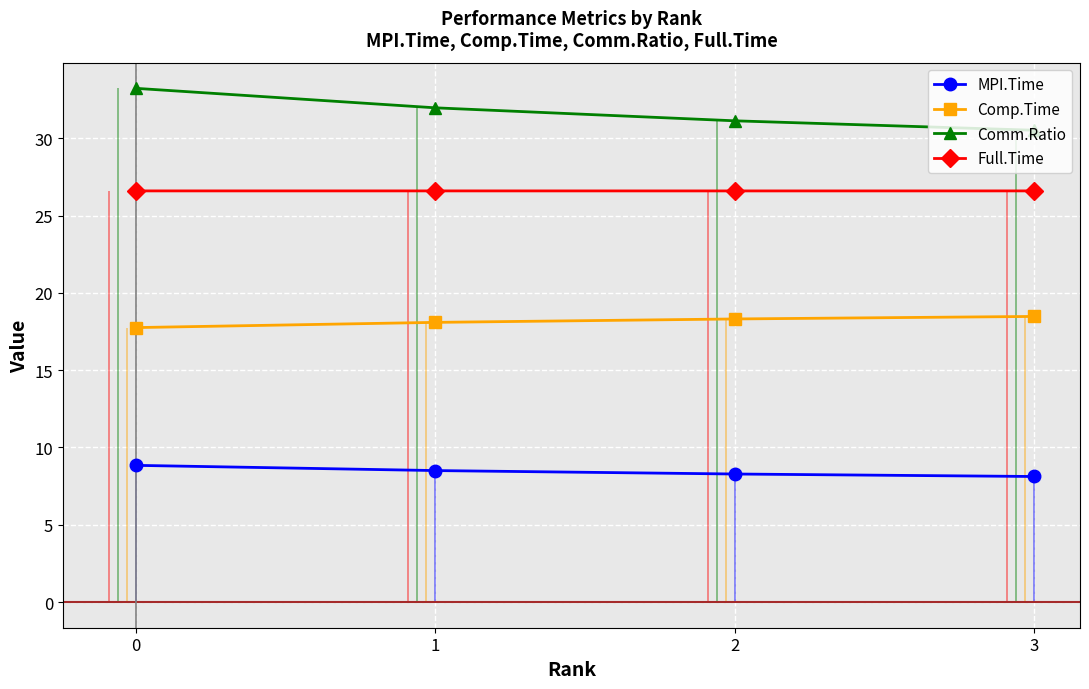

What is the sum of the Comm.Ratio values at 2 and 0?

64.4